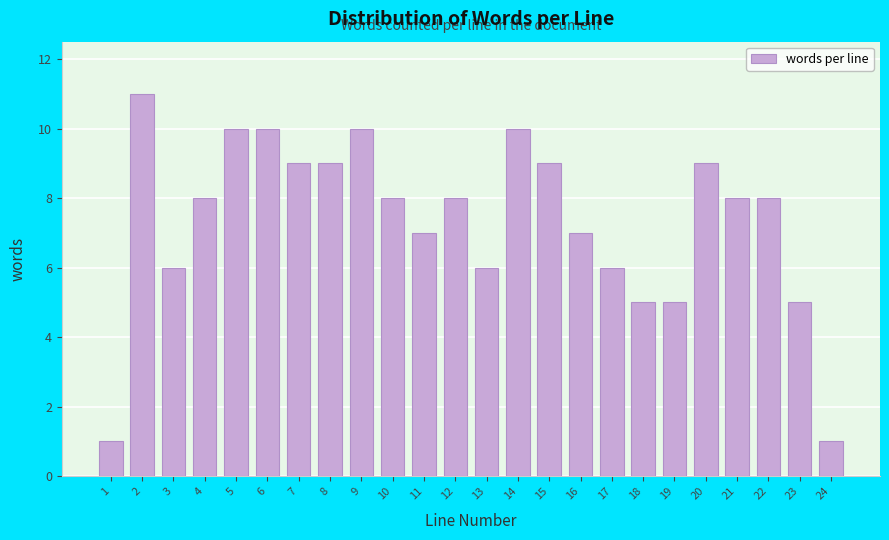

Reading right to left, transcribe all the data shown in this chart.

1	5	8	8	9	5	5	6	7	9	10	6	8	7	8	10	9	9	10	10	8	6	11	1